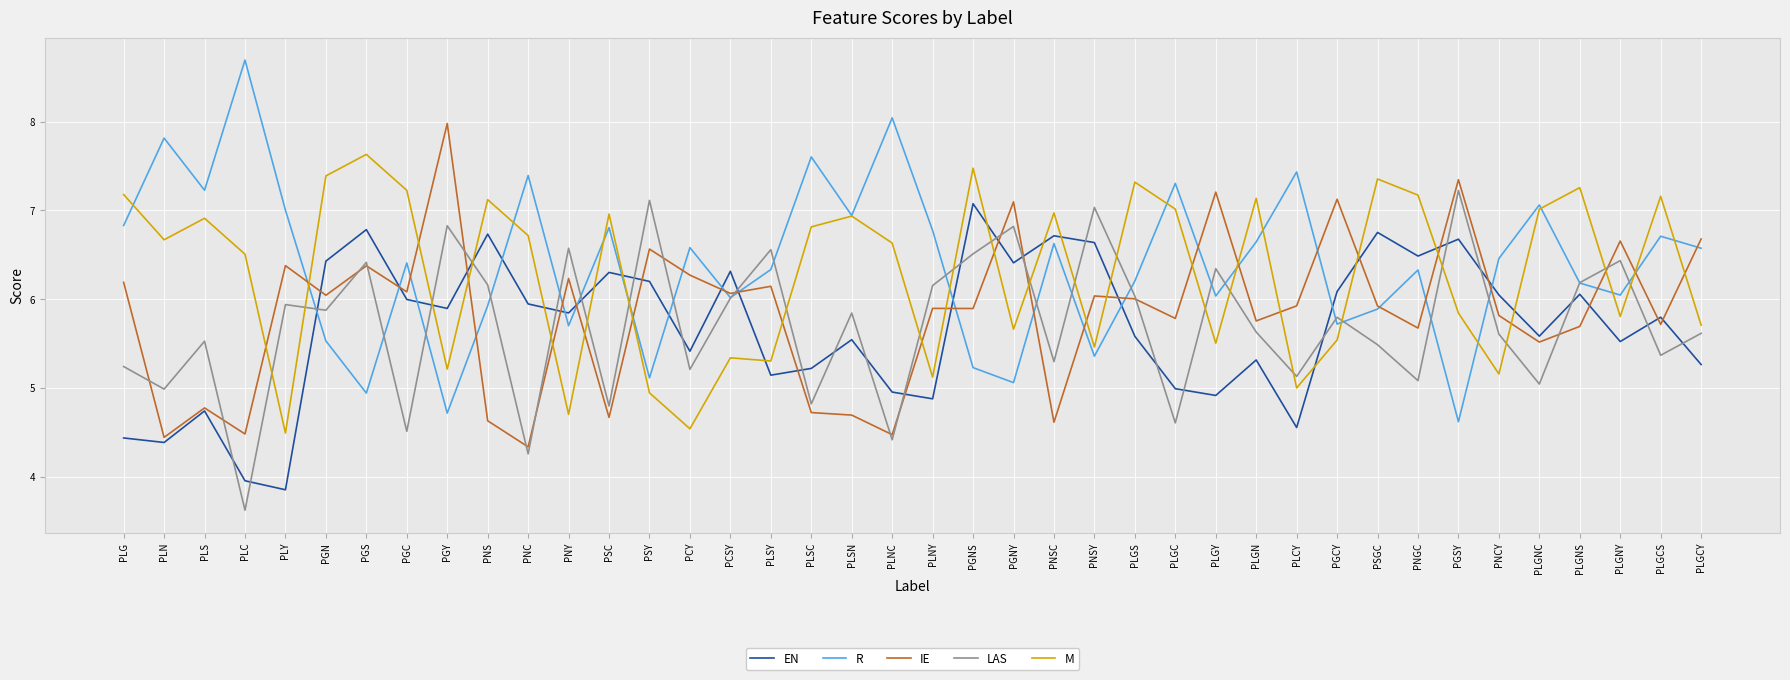

True or false: IE and LAS intersect in this chart.

True